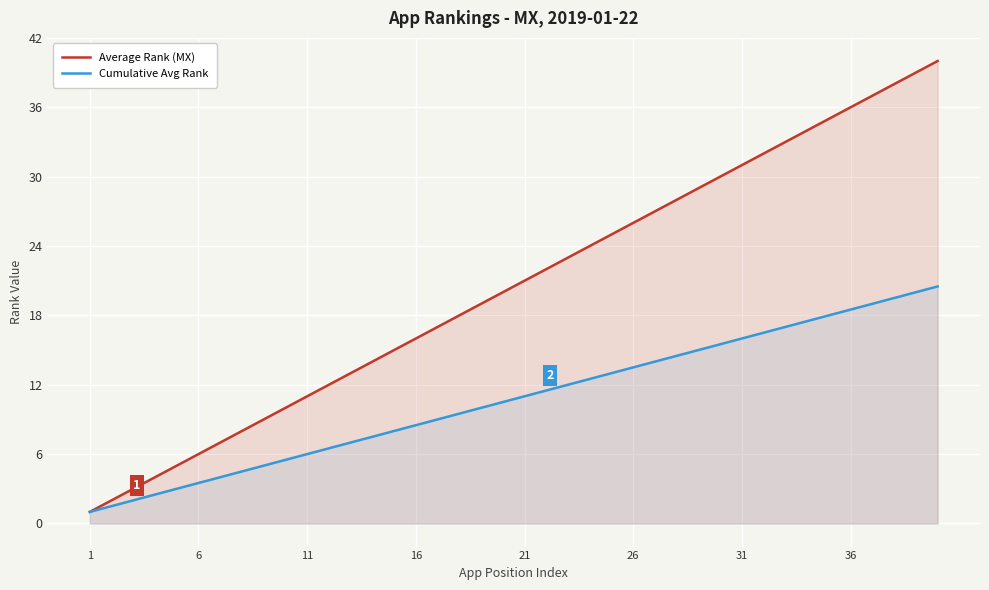

What are all the series names shown in the legend?

Average Rank (MX), Cumulative Avg Rank